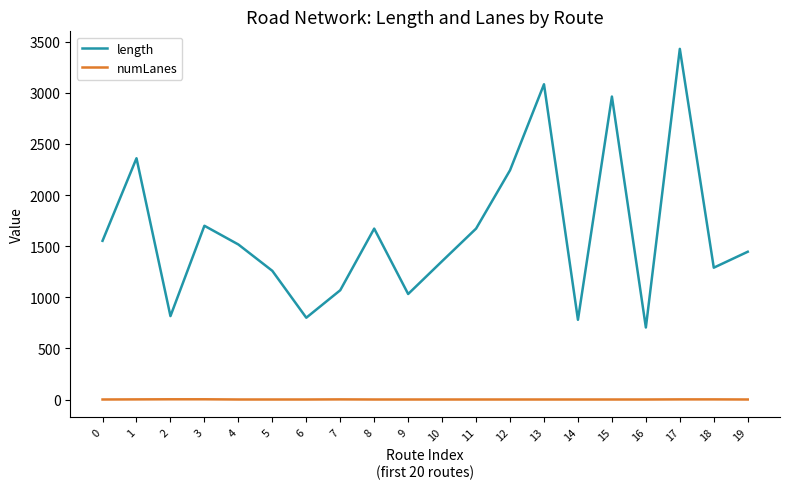

What is the difference between the second highest and minimum values in the length series?

2379.0